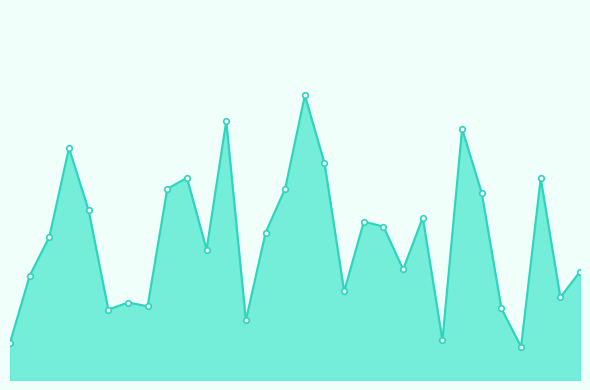

What is the sum of all values?

1137.9